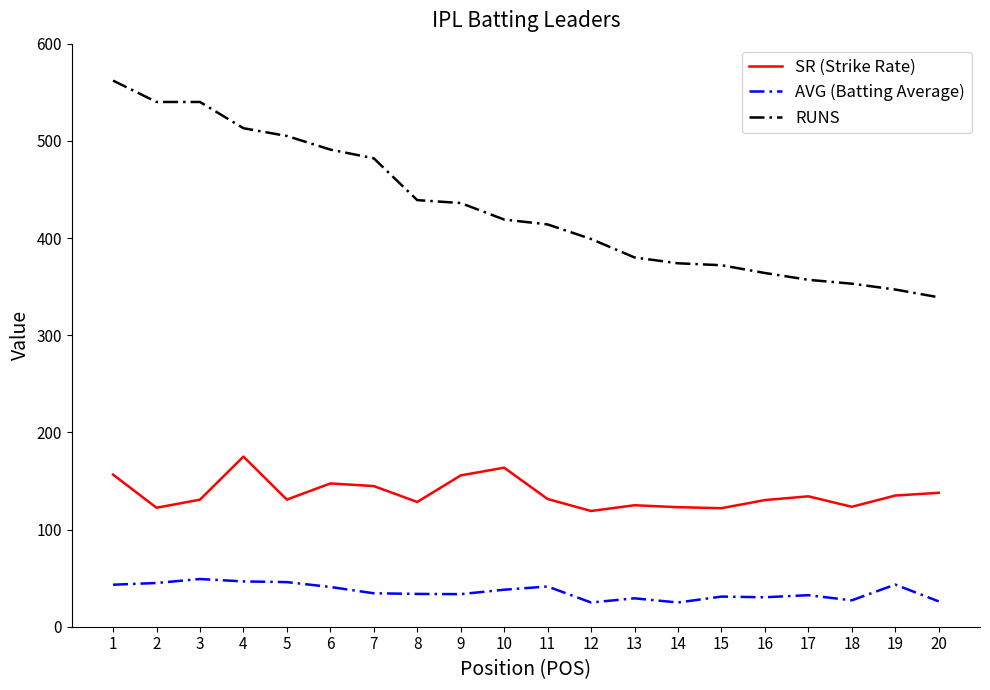

What is the highest value of the RUNS series?

562.0